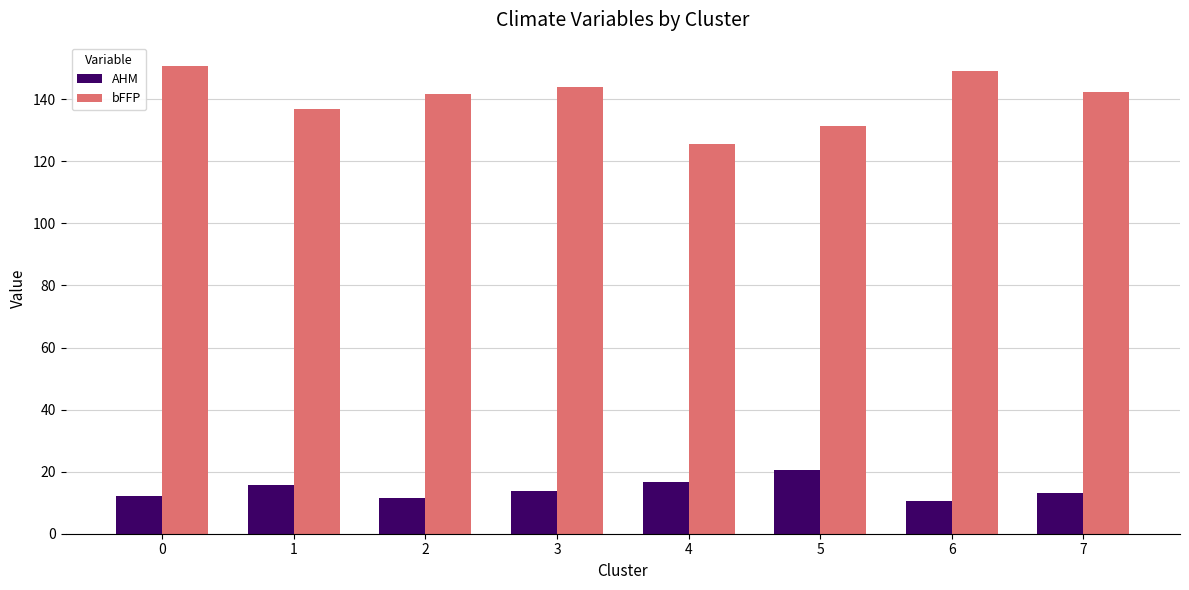

What is the greatest value displayed?

150.7